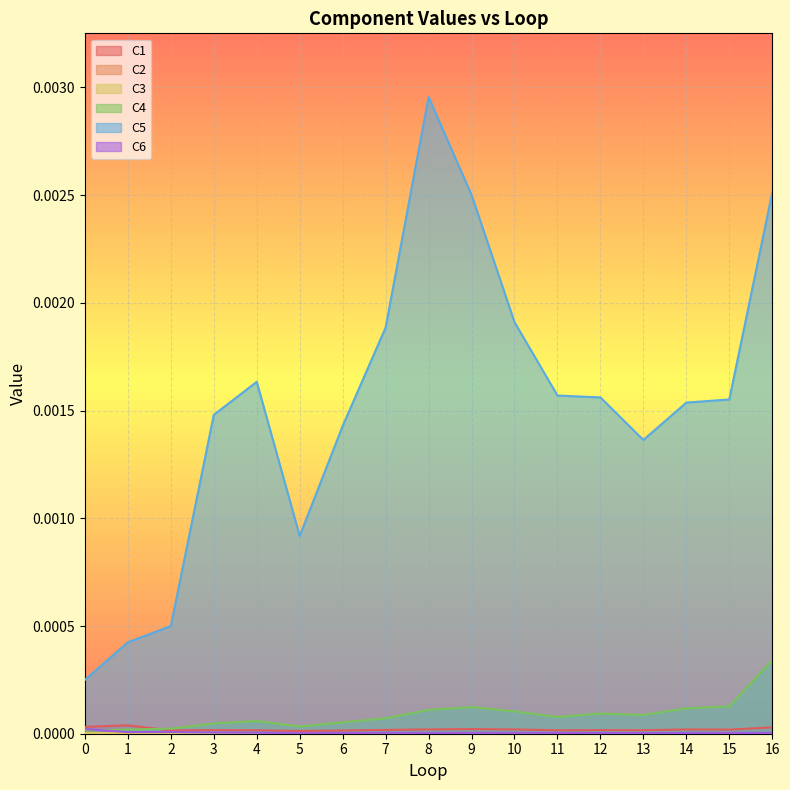

Which series changed the most between 3 and 4?

C5